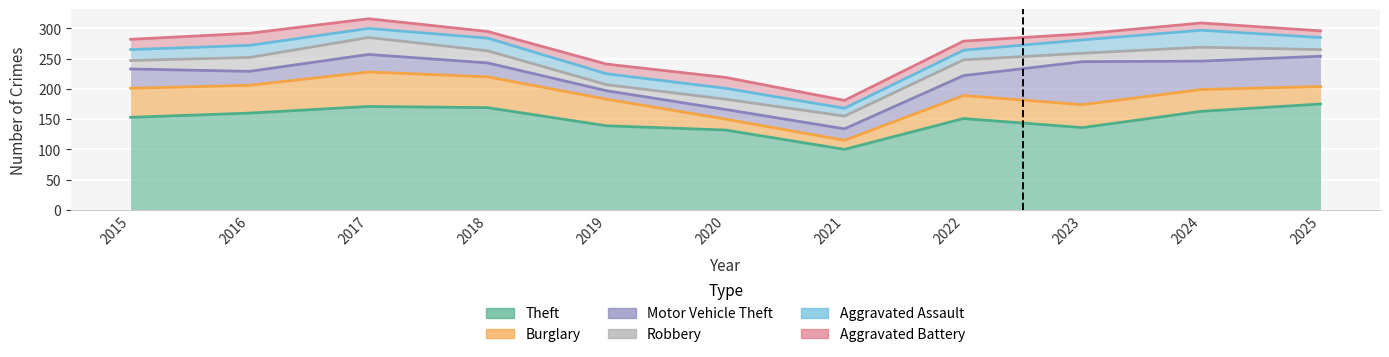

True or false: Robbery has more than 1 interior local peaks.

True